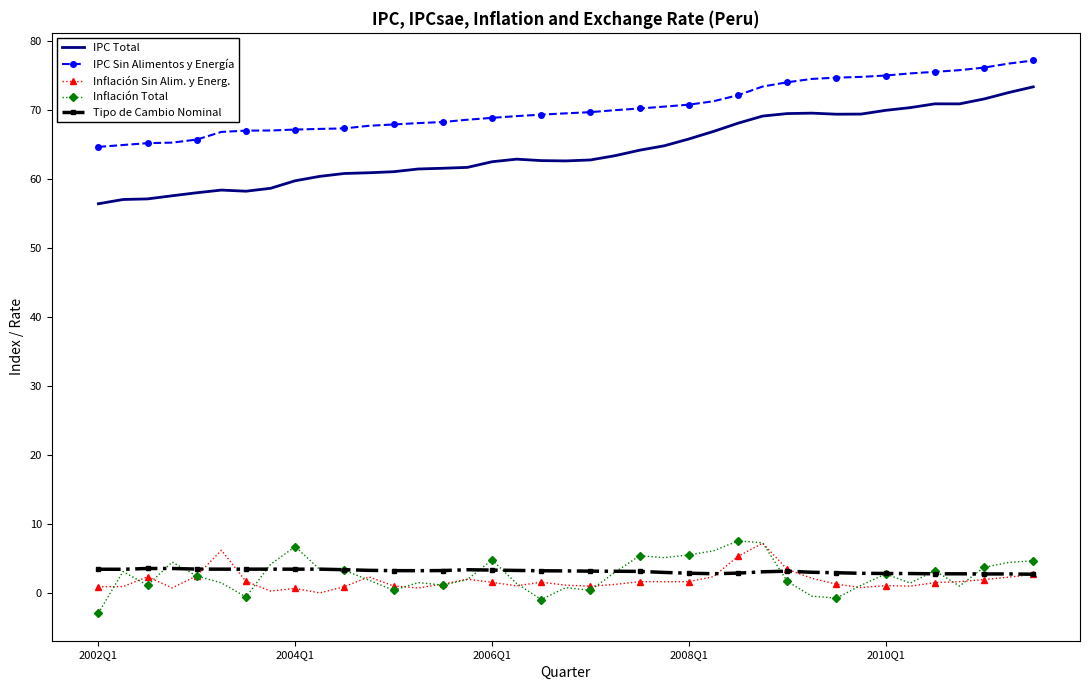

Which series has the widest spread of values?

IPC Total